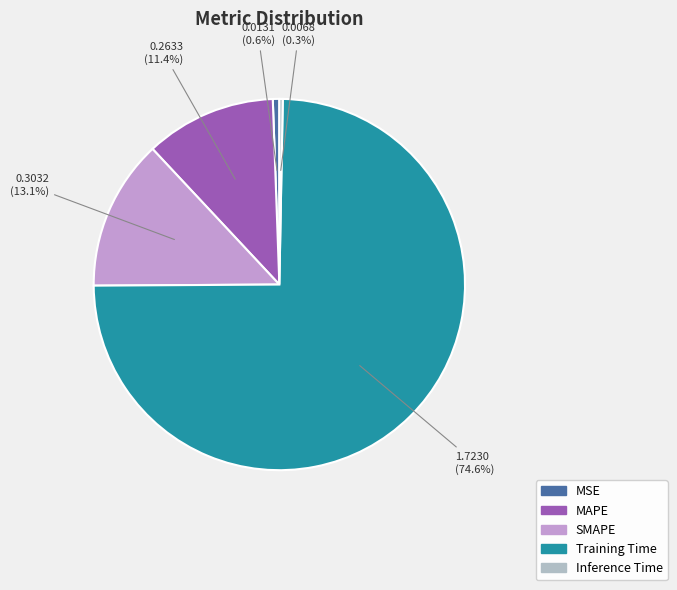

Which slice is the largest?

Training Time